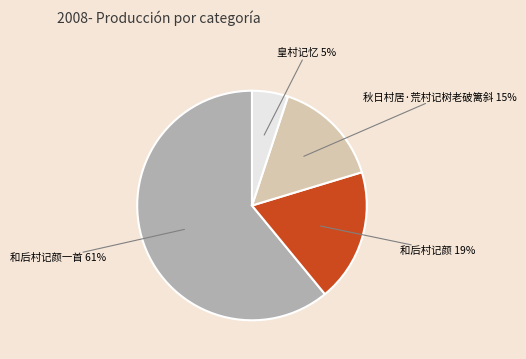

To the nearest percent, what is the average slice percentage?

25%